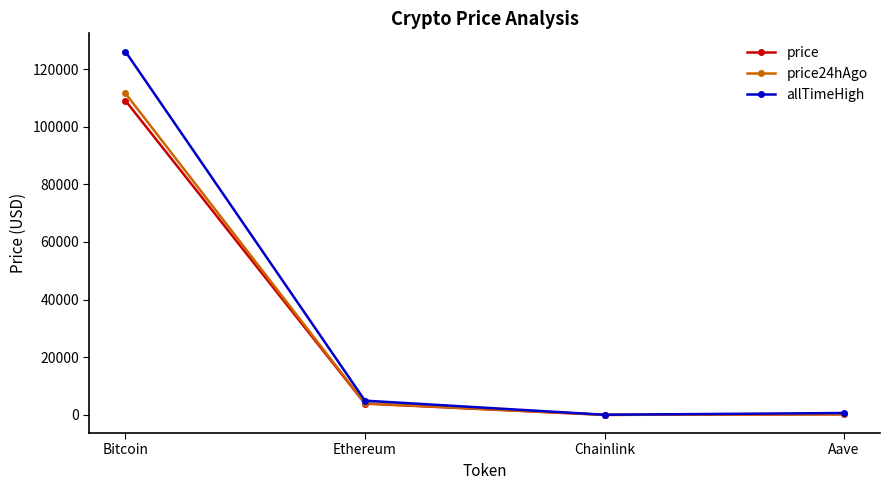

What is the spread (max minus min) of values at Aave?

437.8